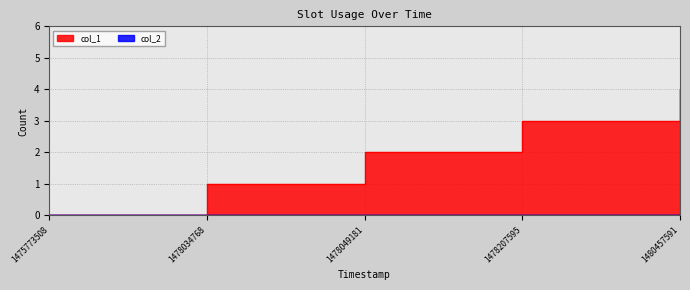

Does the chart have visible grid lines?

Yes